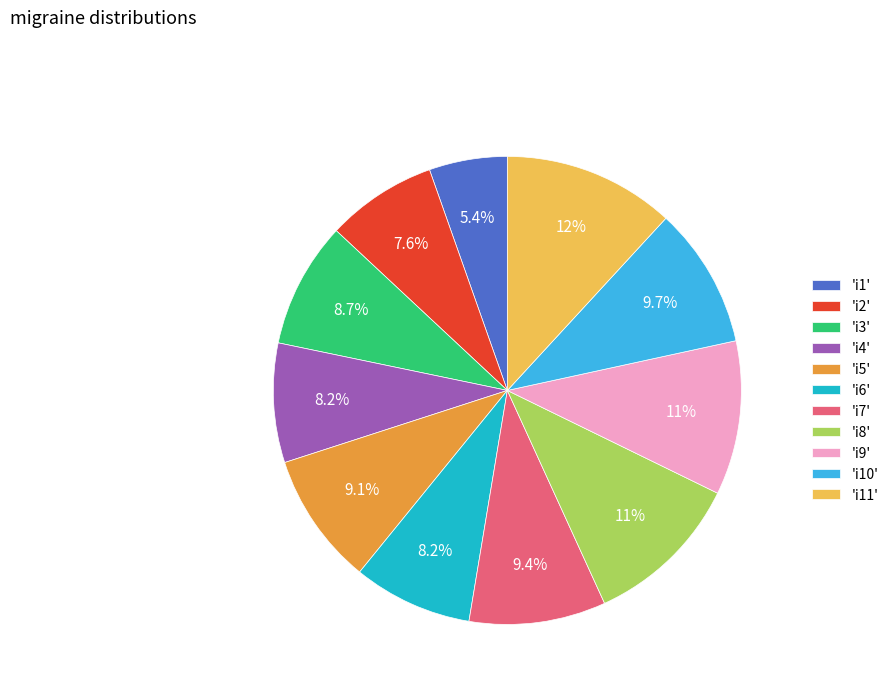

Between 'i10' and 'i4', which is larger?

'i10'